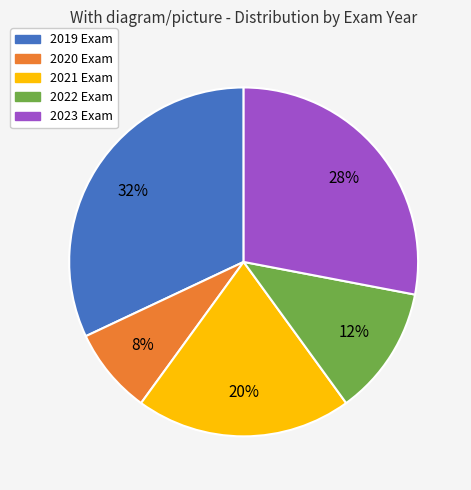

To the nearest percent, what is the combined percentage of 2022 Exam and 2019 Exam?

44%